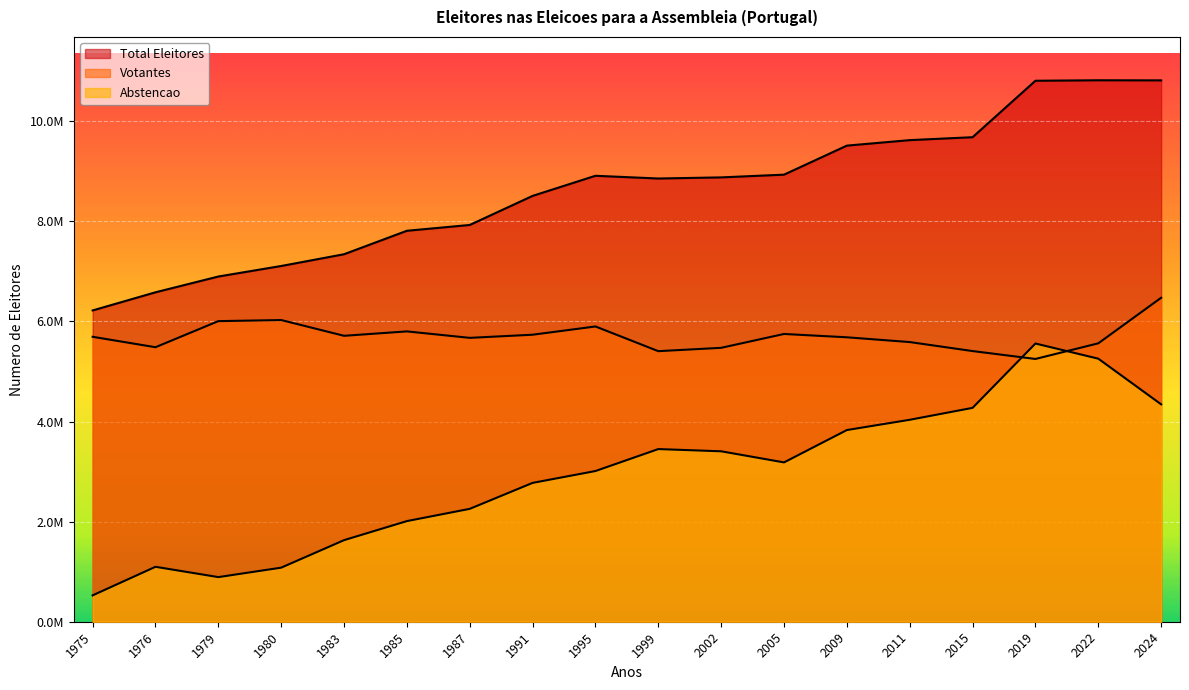

How many lines are shown in the chart?

3